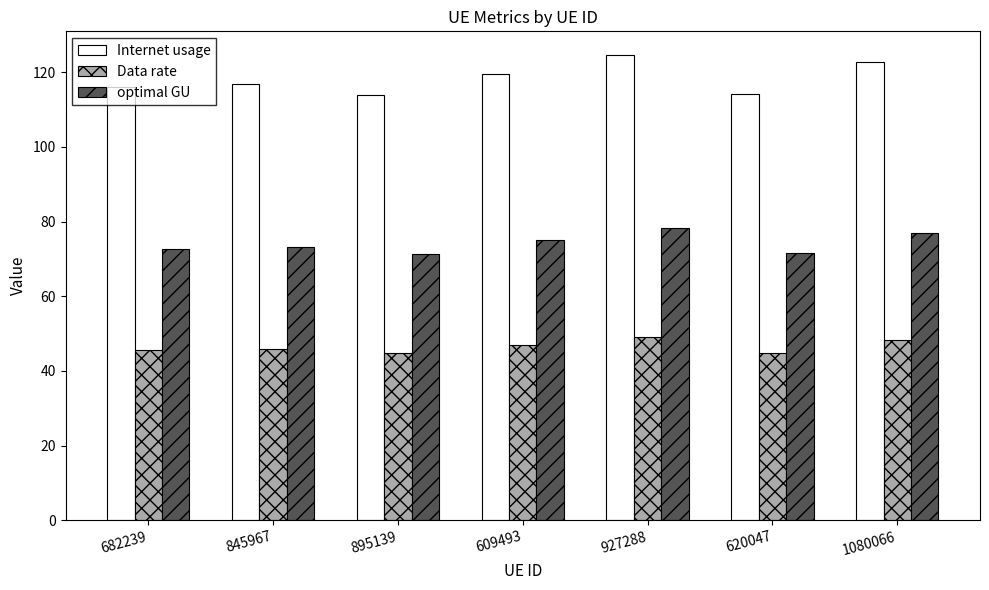

True or false: Internet usage has a value of 119.6 at 609493.

True